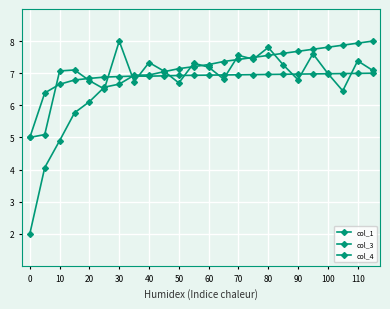

Is this an area chart (filled region under the line)?

No